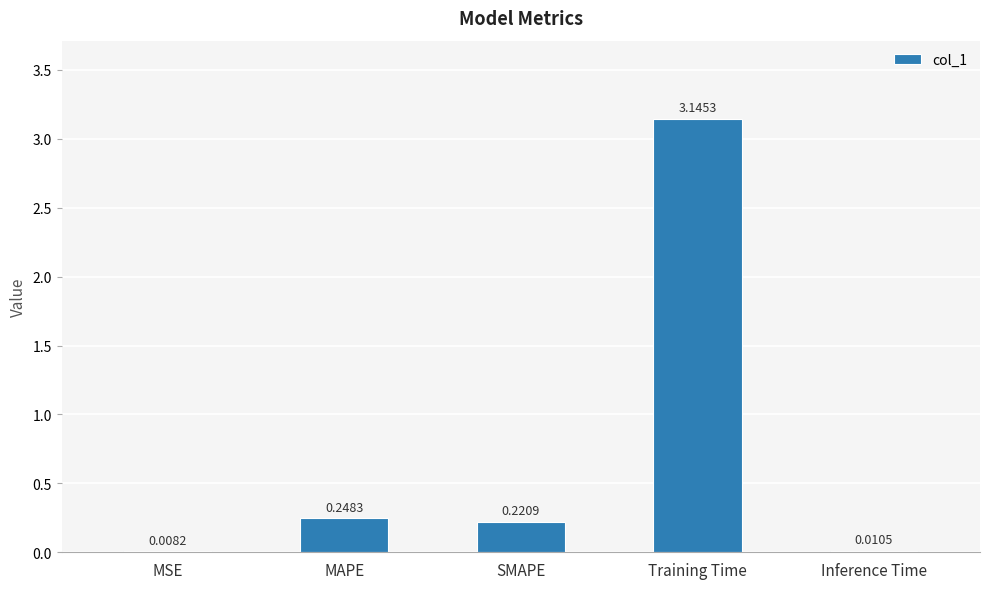

Which category has the highest value across all series?

Training Time